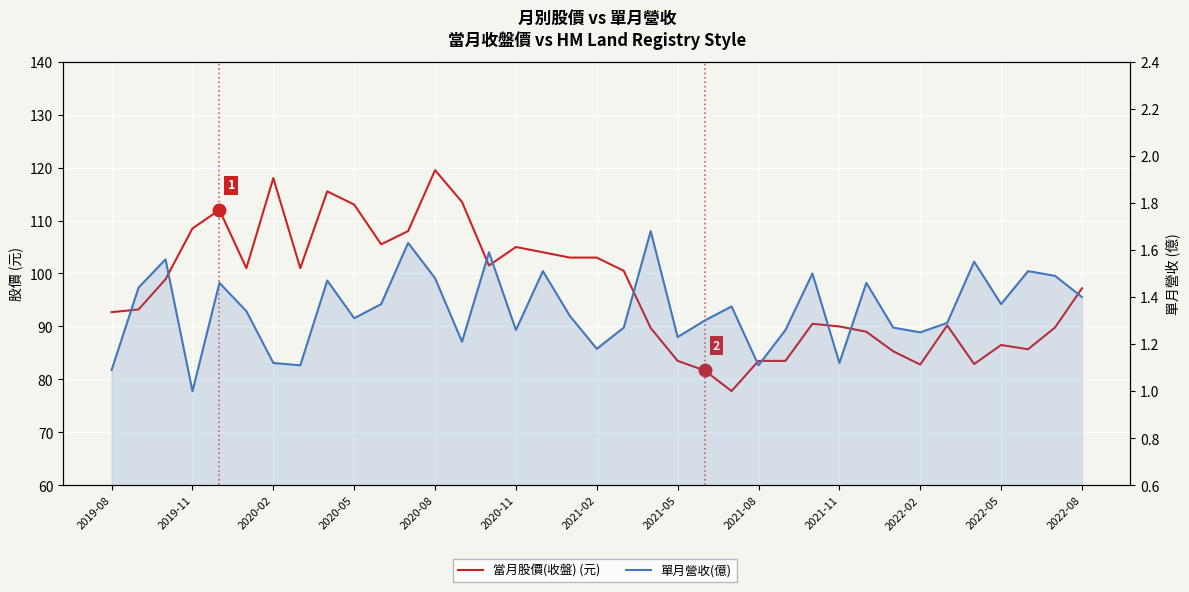

How many lines are shown in the chart?

2